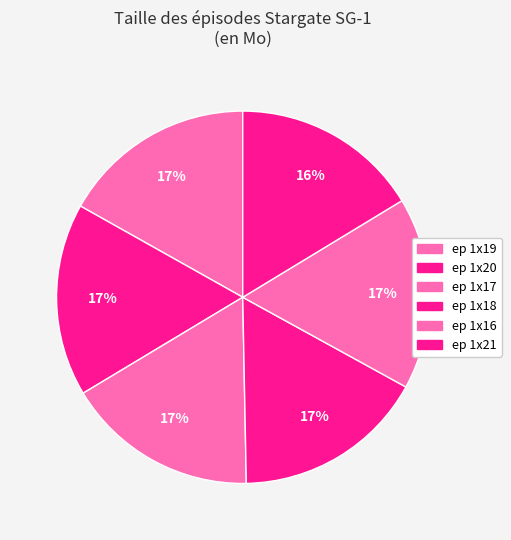

To the nearest percent, what is the average slice percentage?

17%